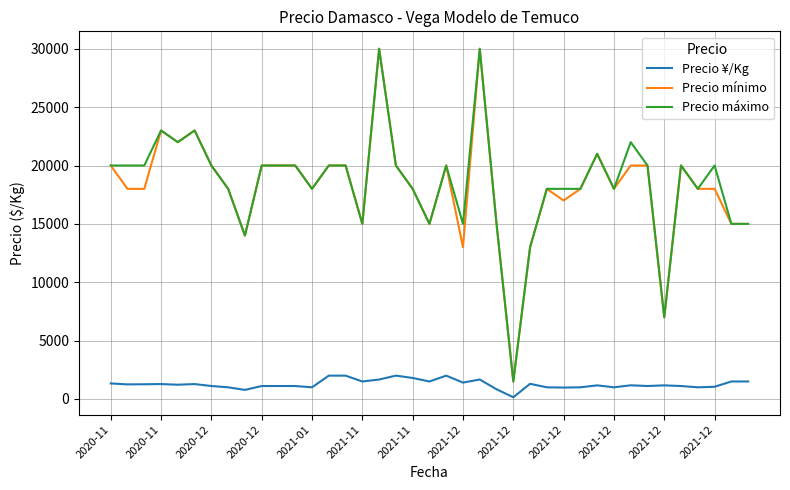

Does the chart have visible grid lines?

Yes